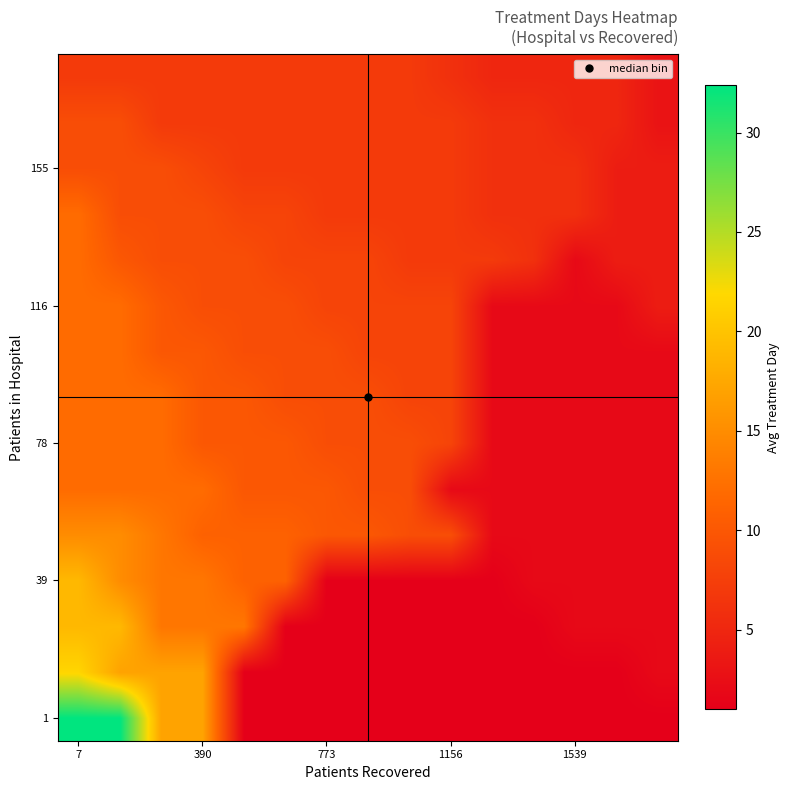

Which label corresponds to the largest value in the chart?

7